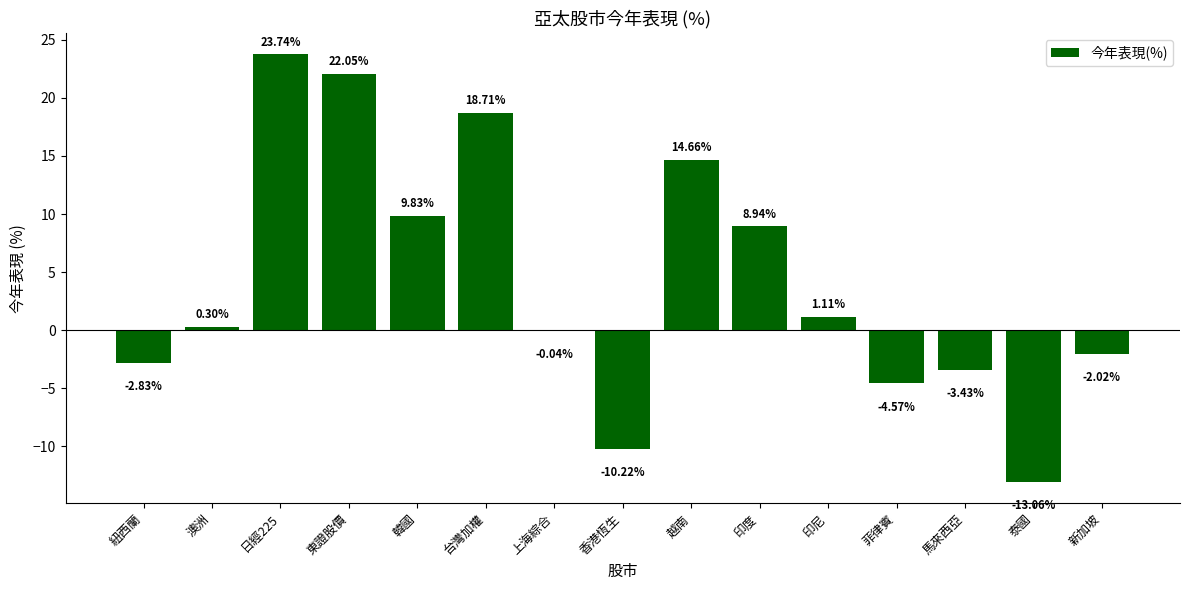

Which has a higher value, 韓國 or 台灣加權?

台灣加權